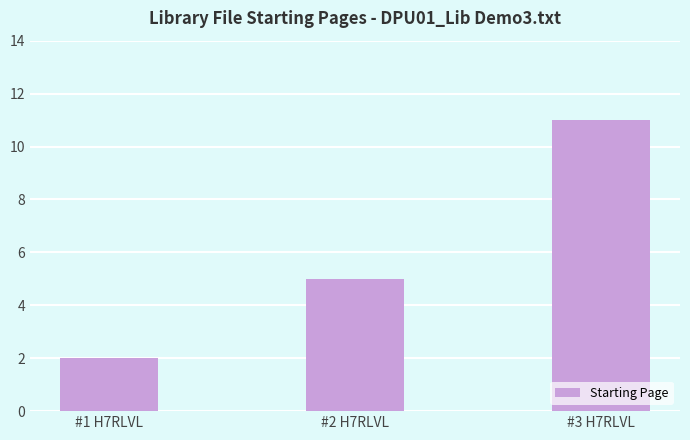

Rank the categories by value from lowest to highest.

#1 H7RLVL, #2 H7RLVL, #3 H7RLVL